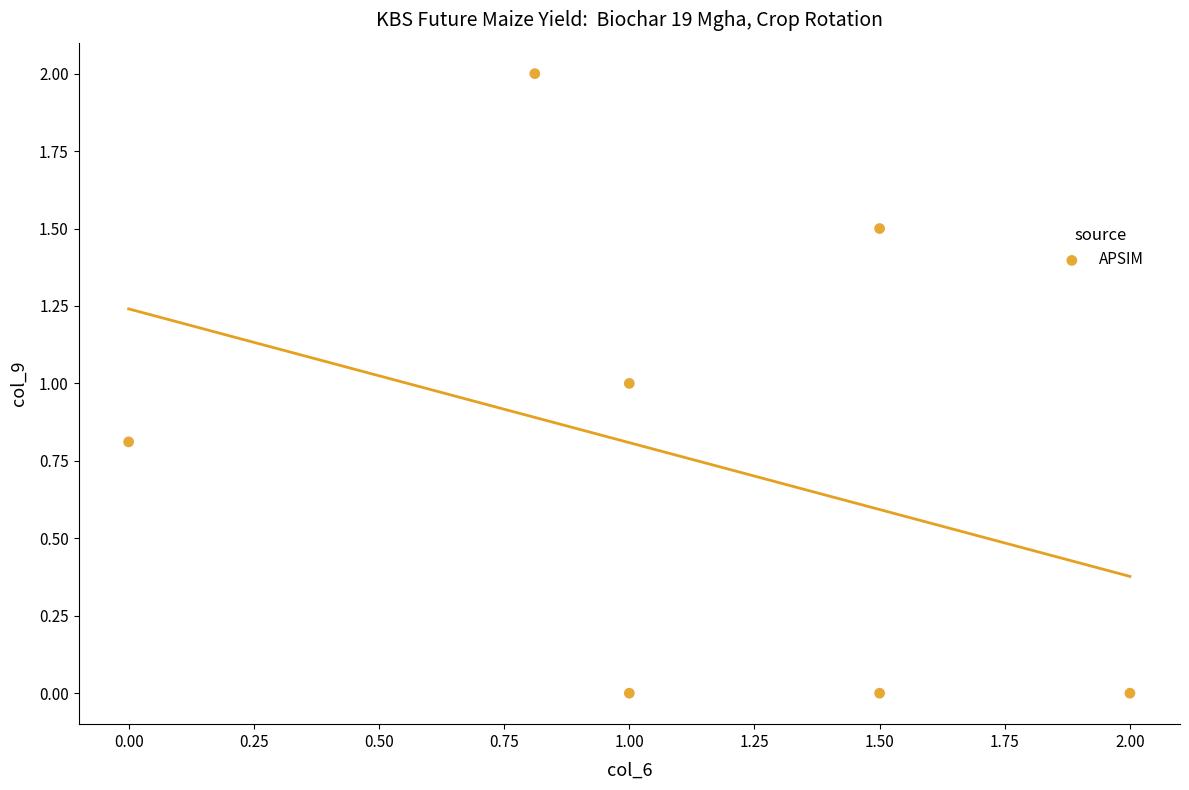

What is the range of Y values (max minus min)?

2.0